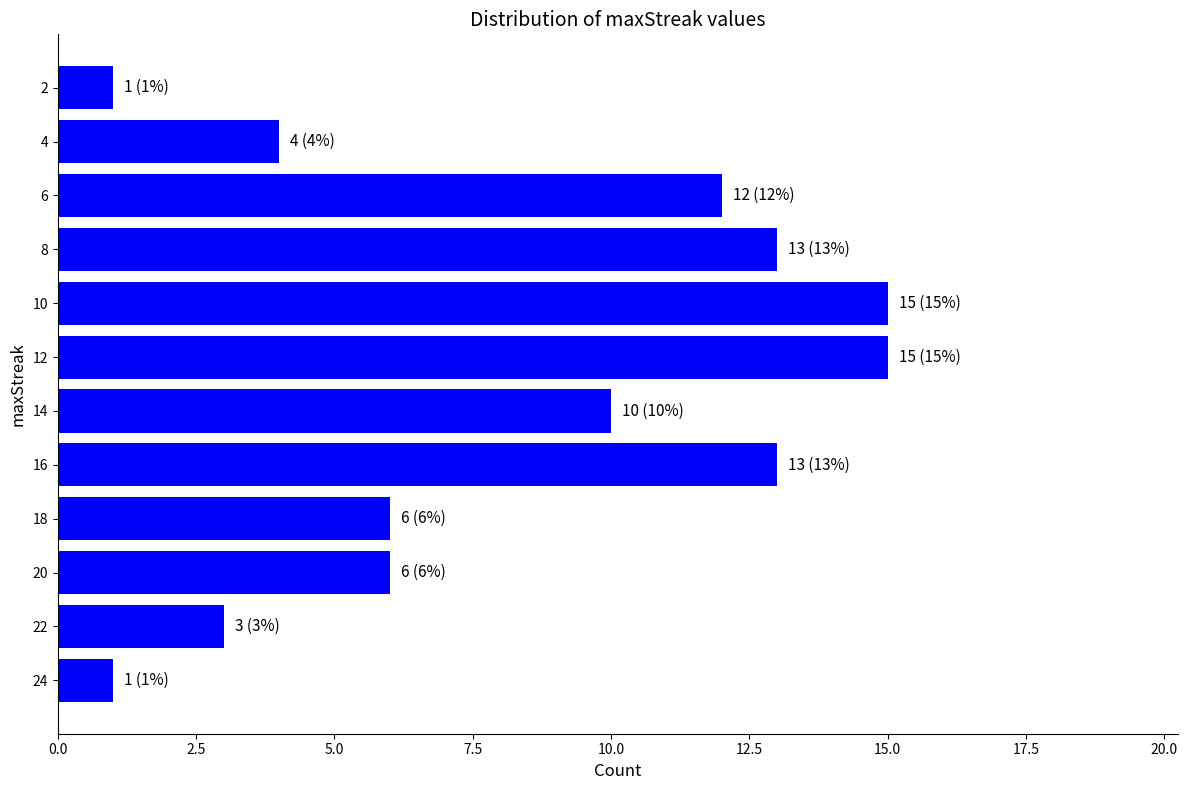

Reading bottom to top, transcribe all the data shown in this chart.

1	3	6	6	13	10	15	15	13	12	4	1